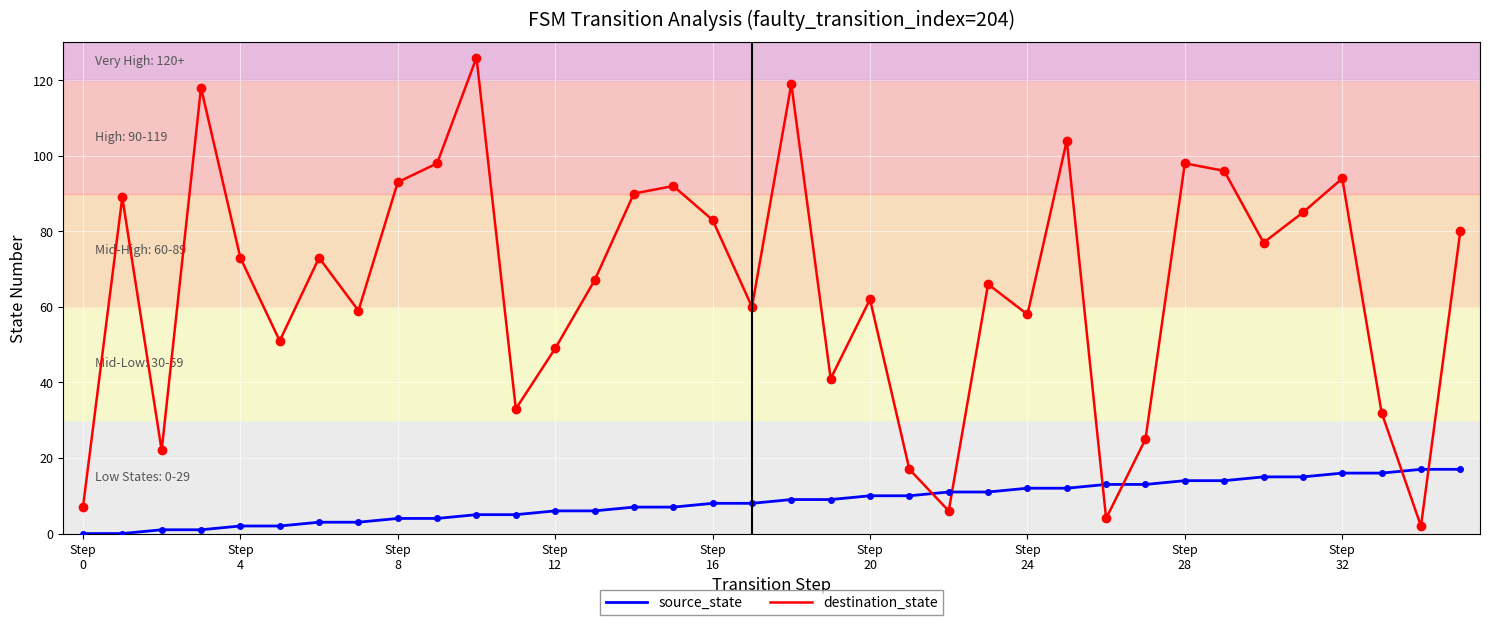

How many times do source_state and destination_state cross each other?

6